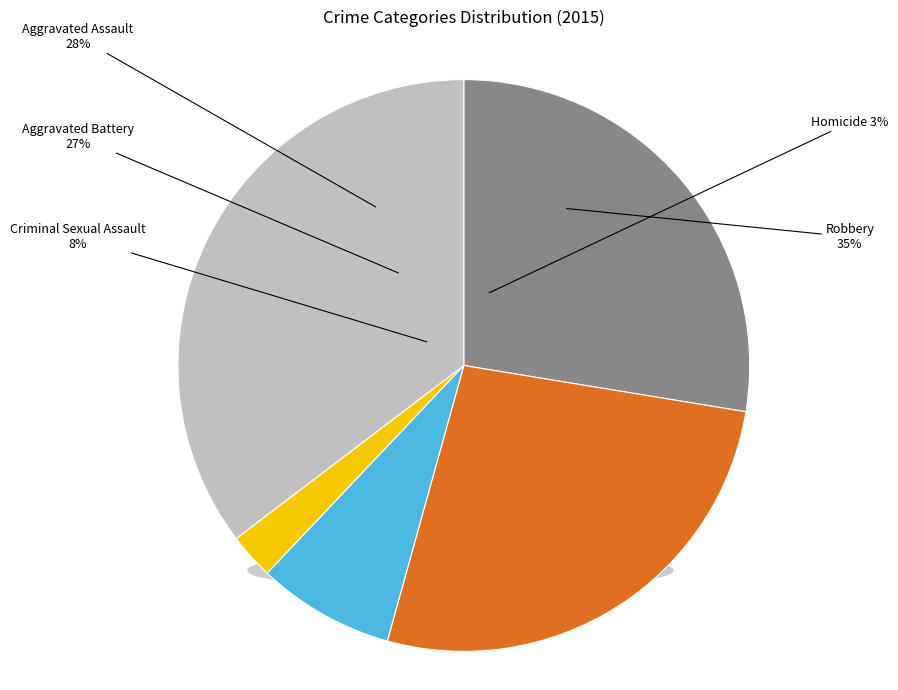

Is there any slice that represents more than half of the pie?

No